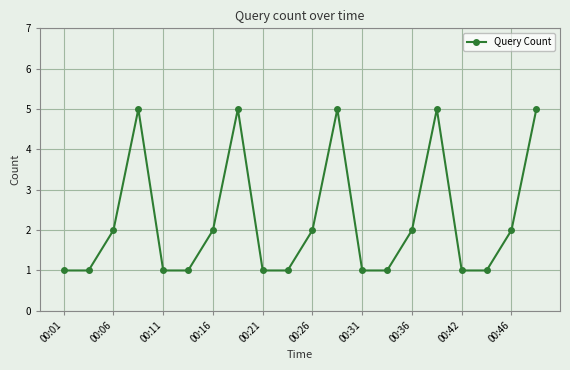

What is the difference between the maximum and minimum values?

4